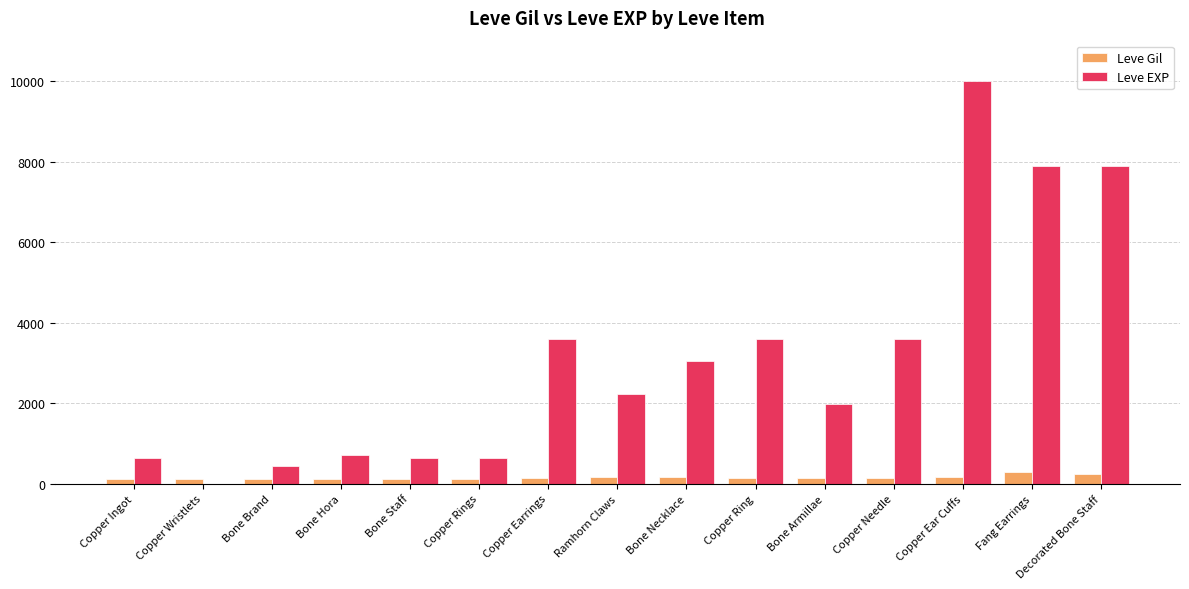

What is the average value of the Leve EXP series?

3124